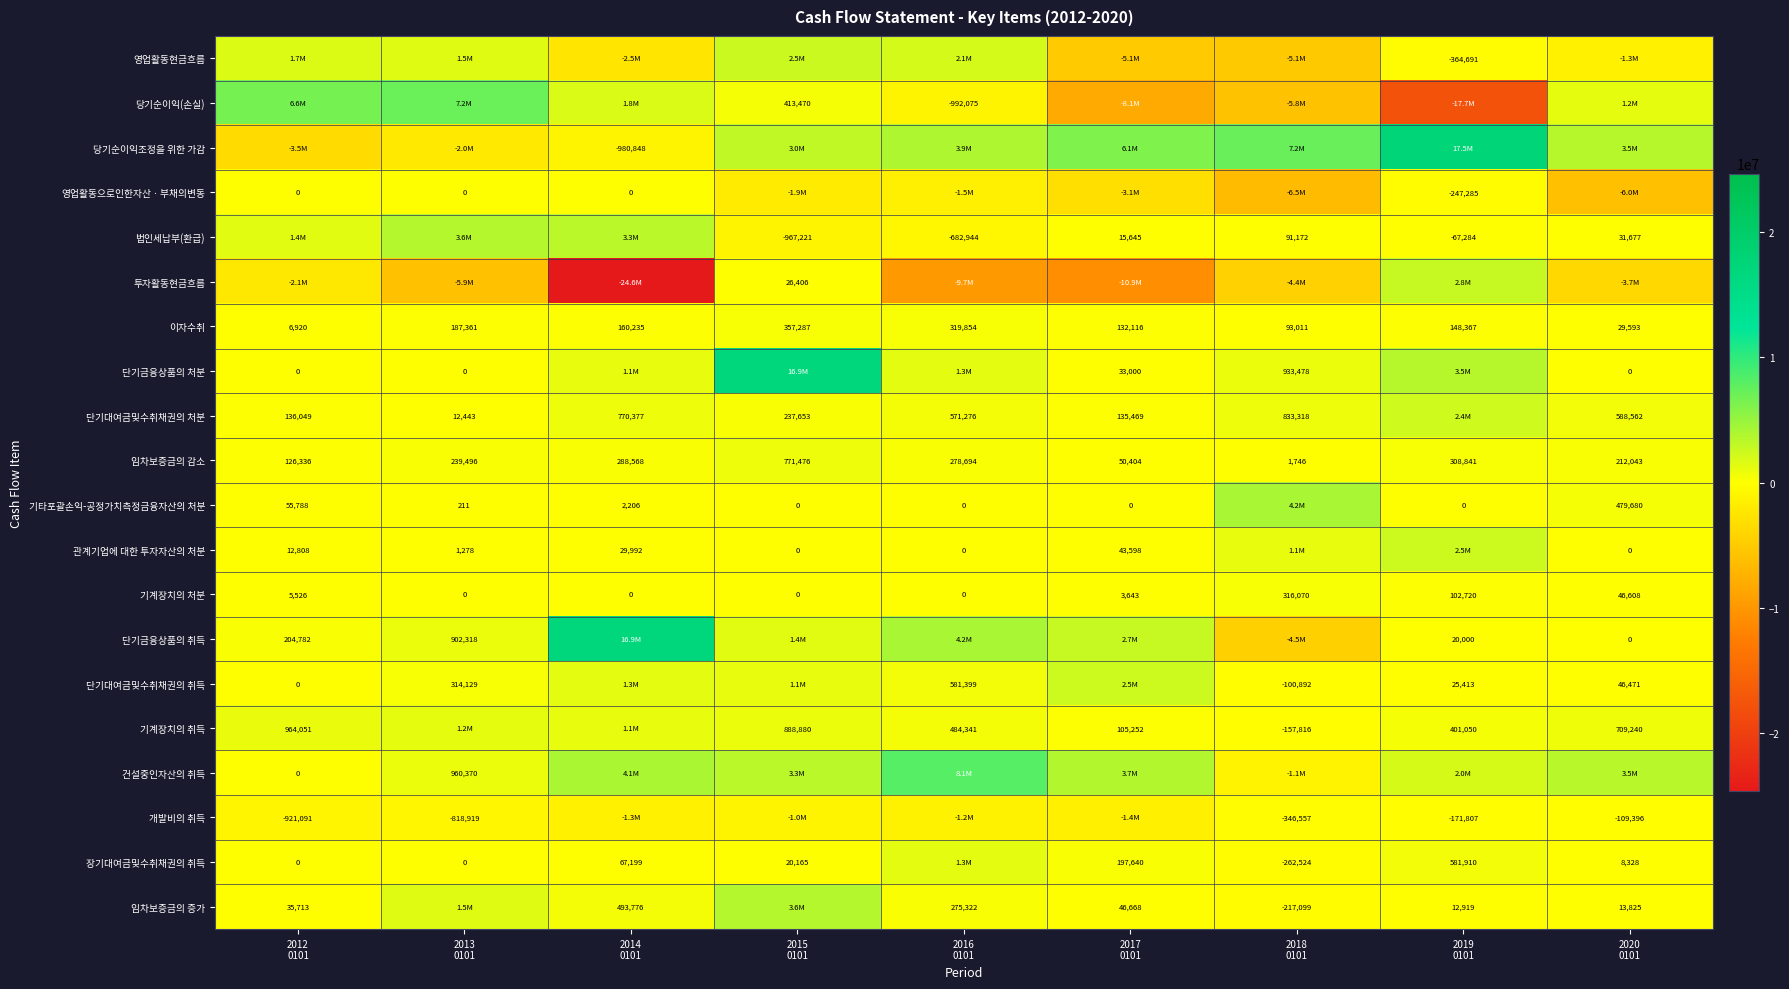

At how many categories does at least one series exceed 16945056?

1